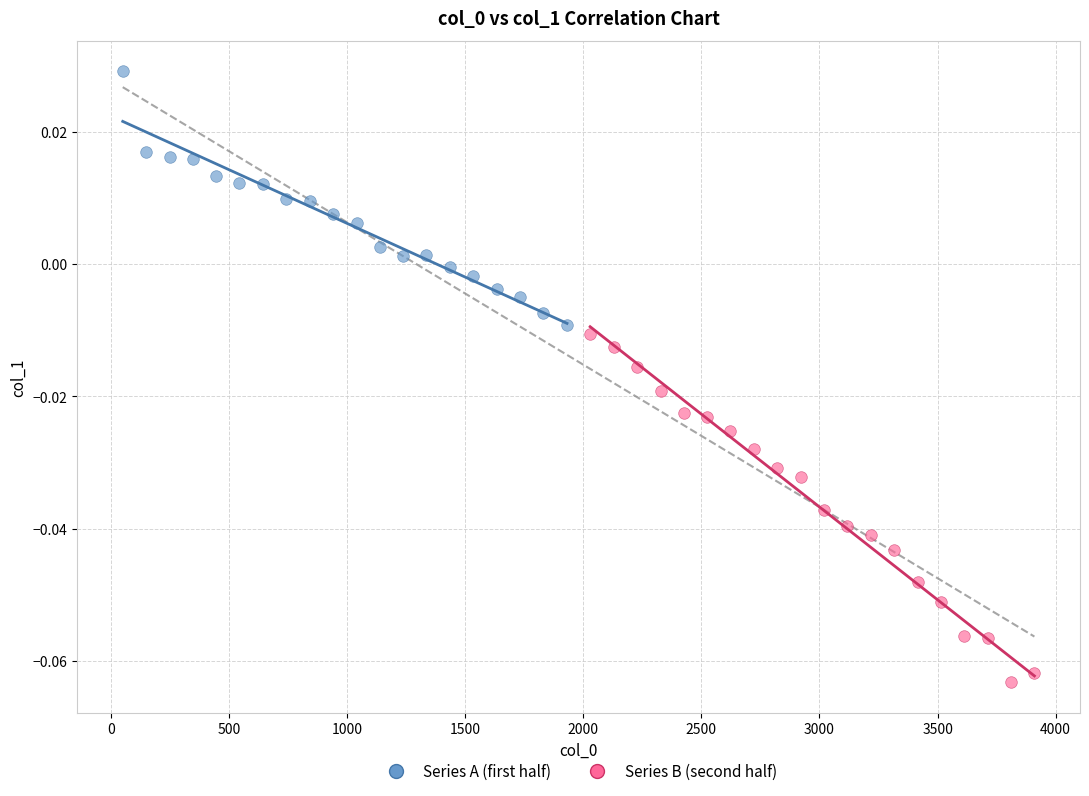

What are all the series names shown in the legend?

Series A (first half), Series B (second half)